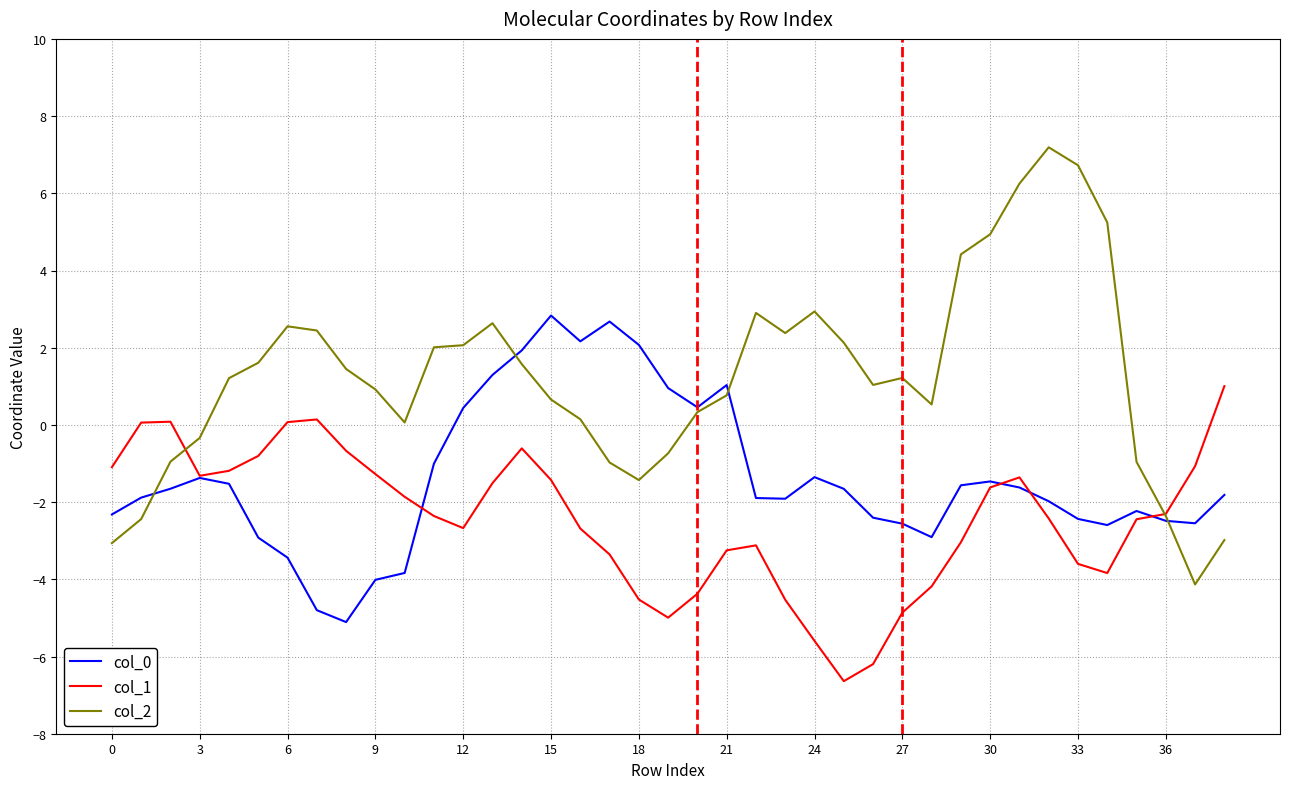

List the series in order of their overall mean, lowest first.

col_1, col_0, col_2